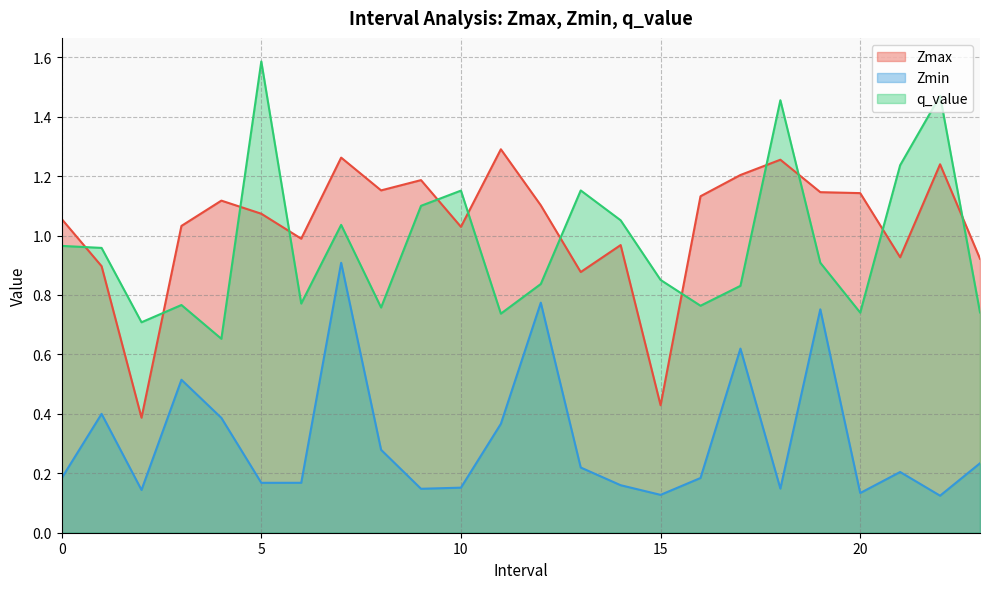

What is the label of the 10th point from the left?

9.0